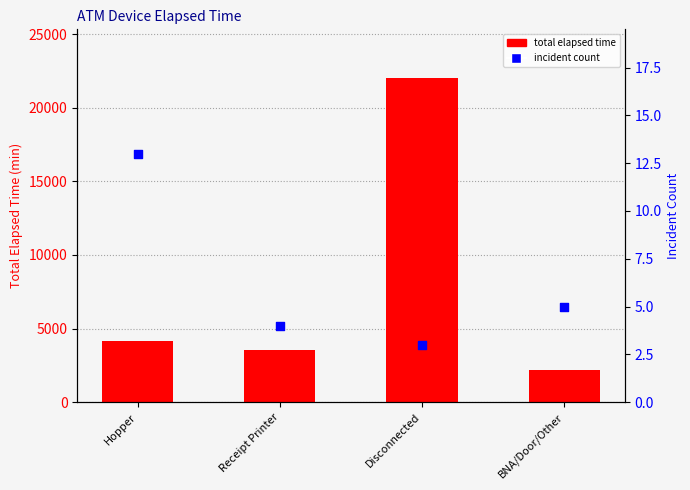

Which series has the largest total across all categories?

total elapsed time